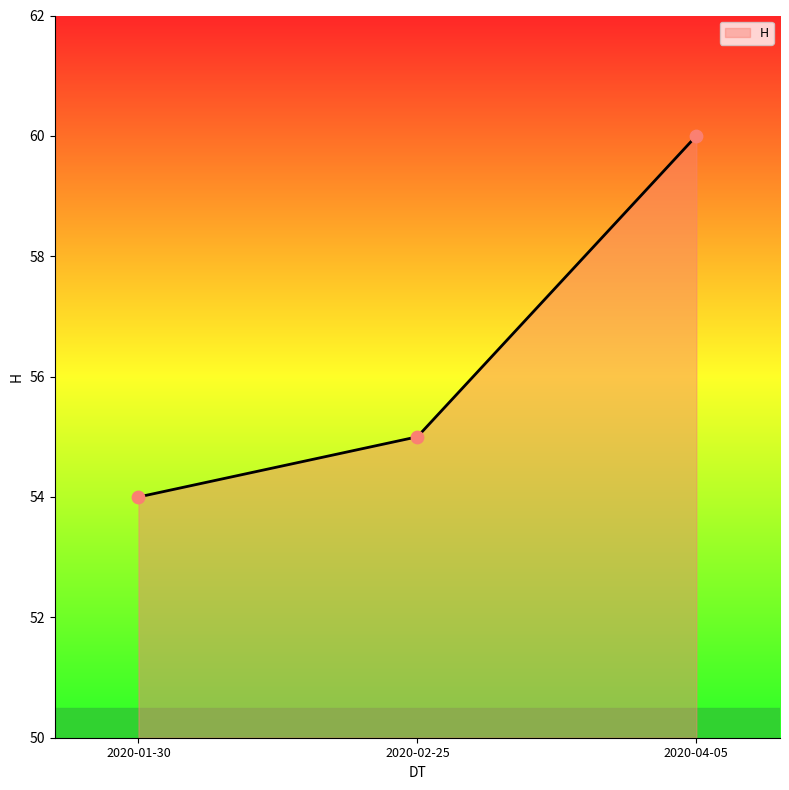

Approximately how many times larger is the value at 2020-04-05 compared to 2020-02-25?

1.1